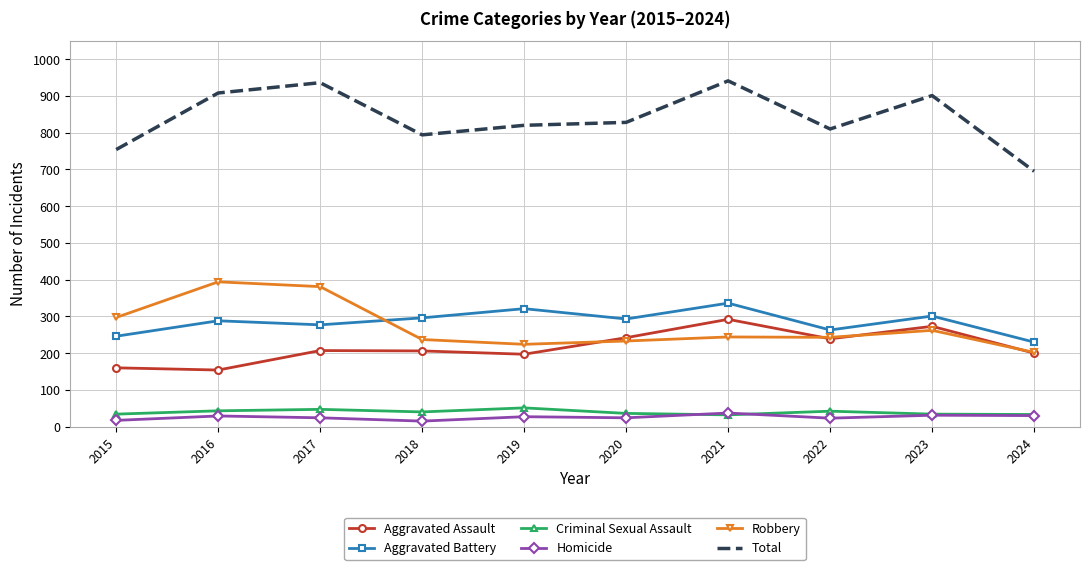

What is the sum of the Aggravated Battery values at 2018 and 2024?

526